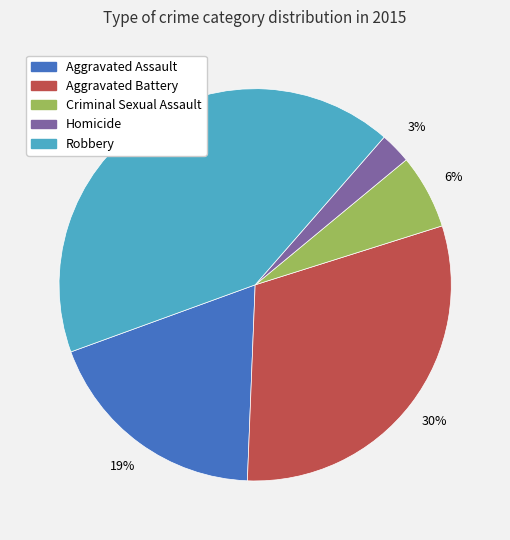

How many slices are in this pie chart?

5